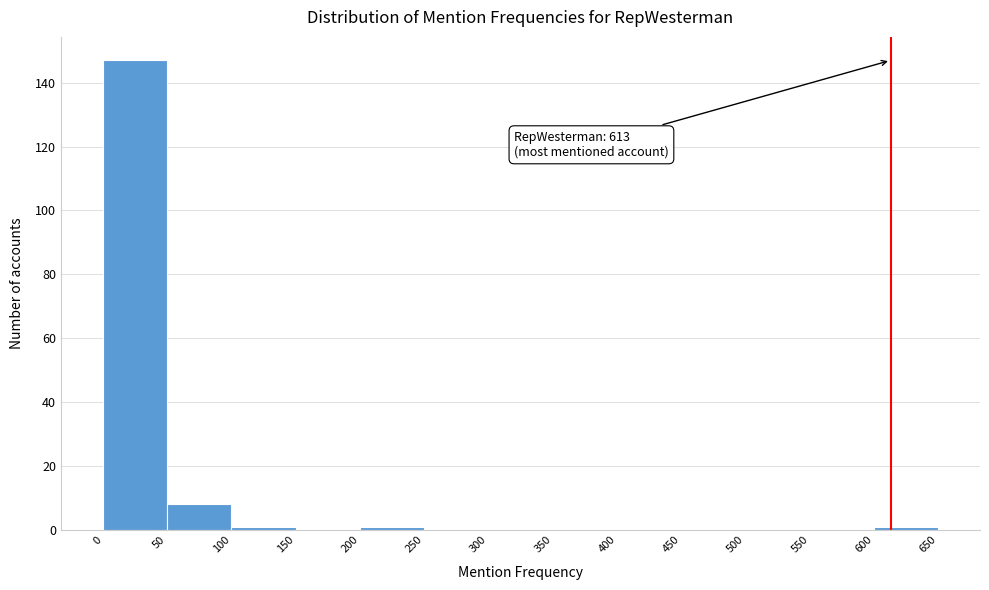

Which range on the x-axis has the tallest bar?

0 to 50